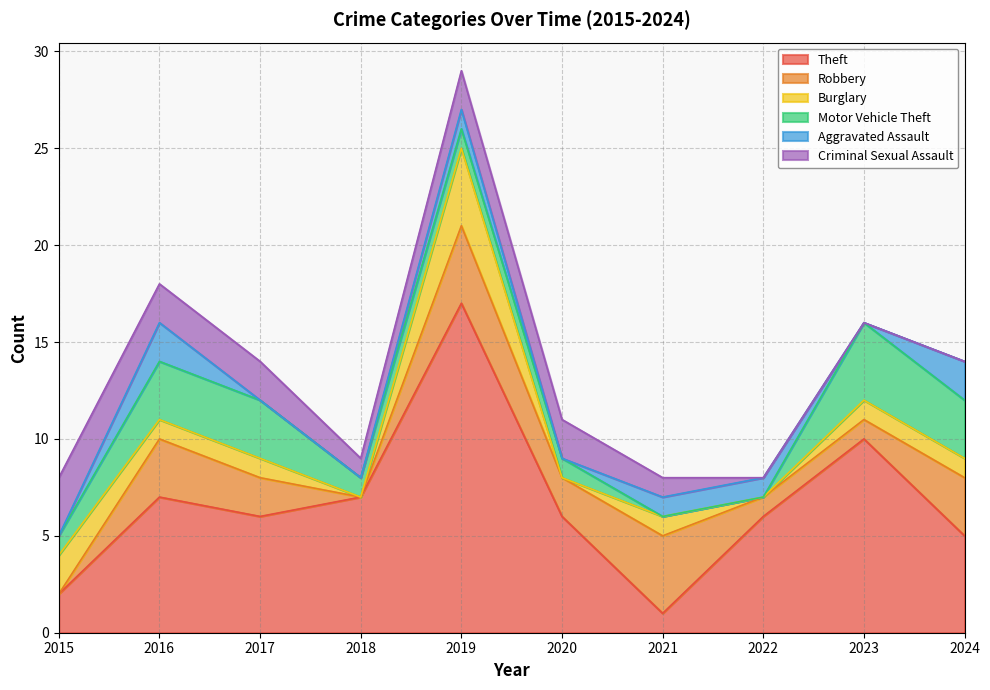

Rank the categories by Robbery value from lowest to highest.

2015, 2018, 2022, 2023, 2017, 2020, 2016, 2024, 2019, 2021